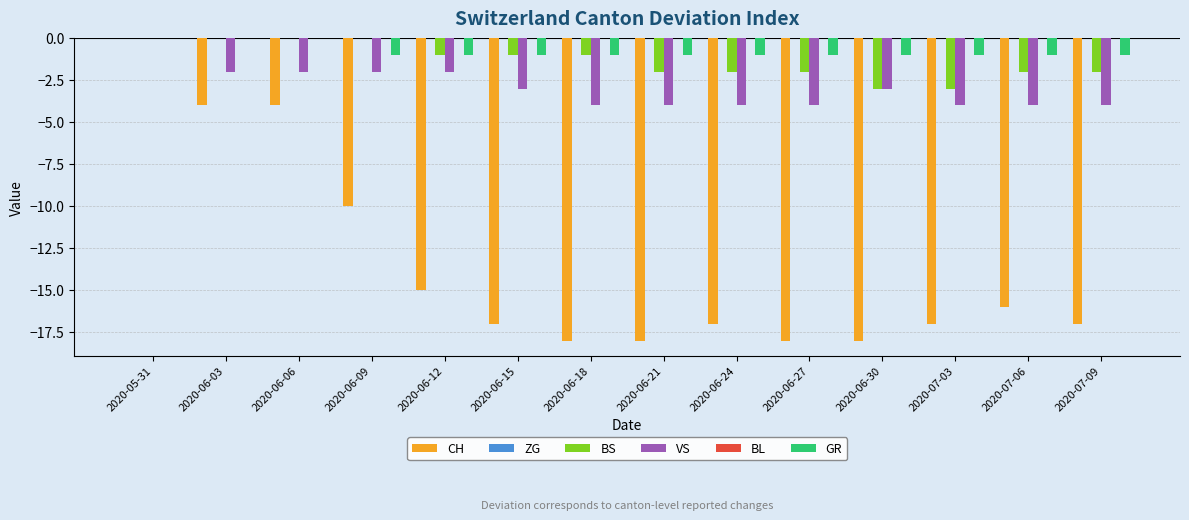

What is the total value across all series at 2020-07-06?

-23